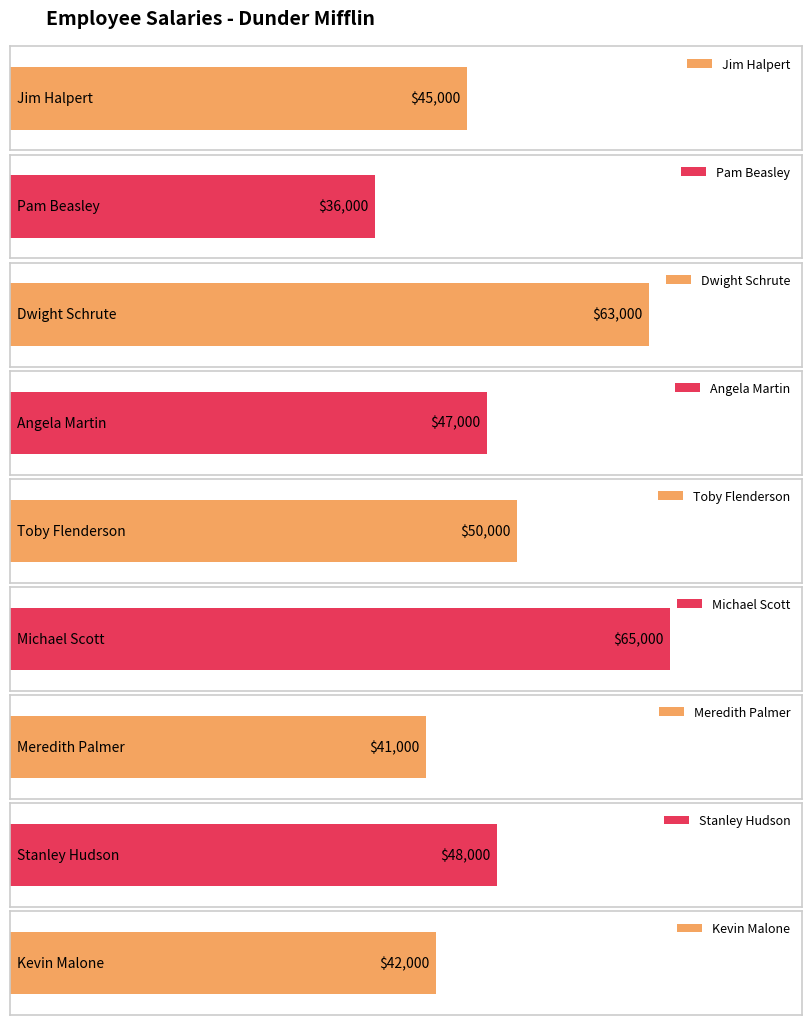

What is the minimum value shown in the chart?

36000